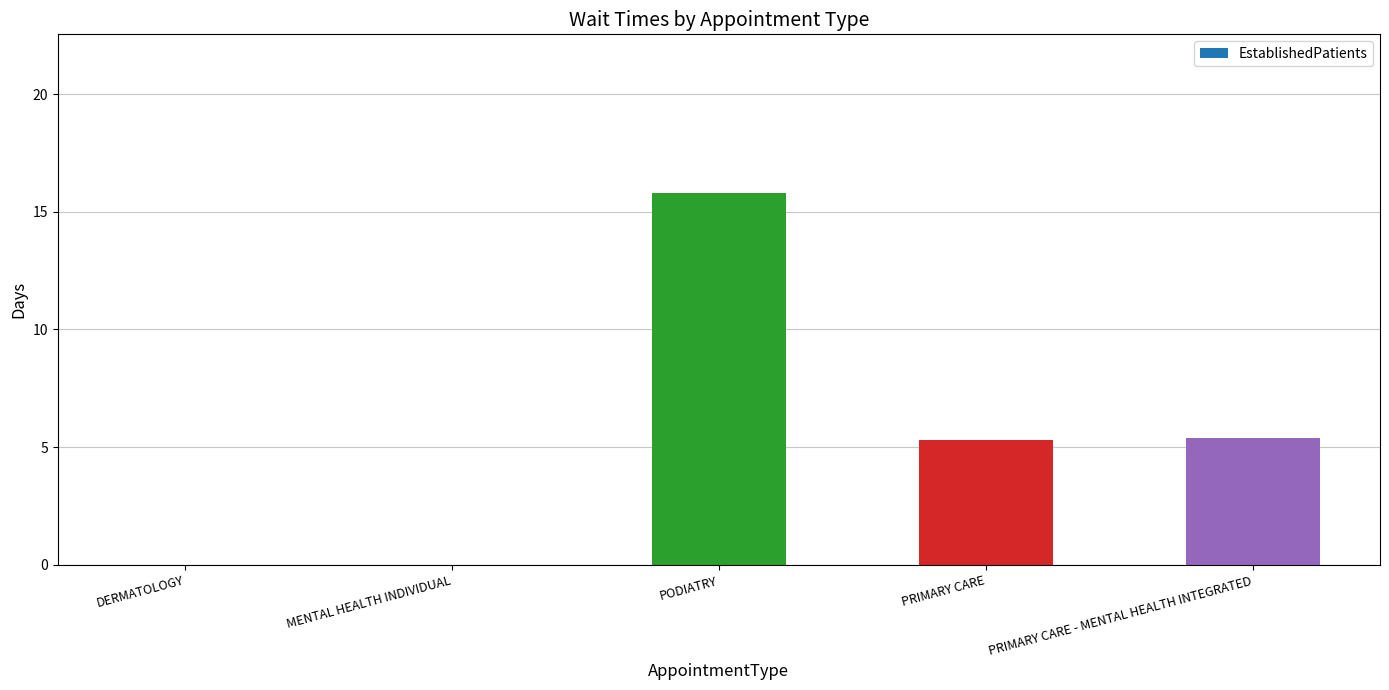

Are the bars grouped side by side (vs. stacked)?

No